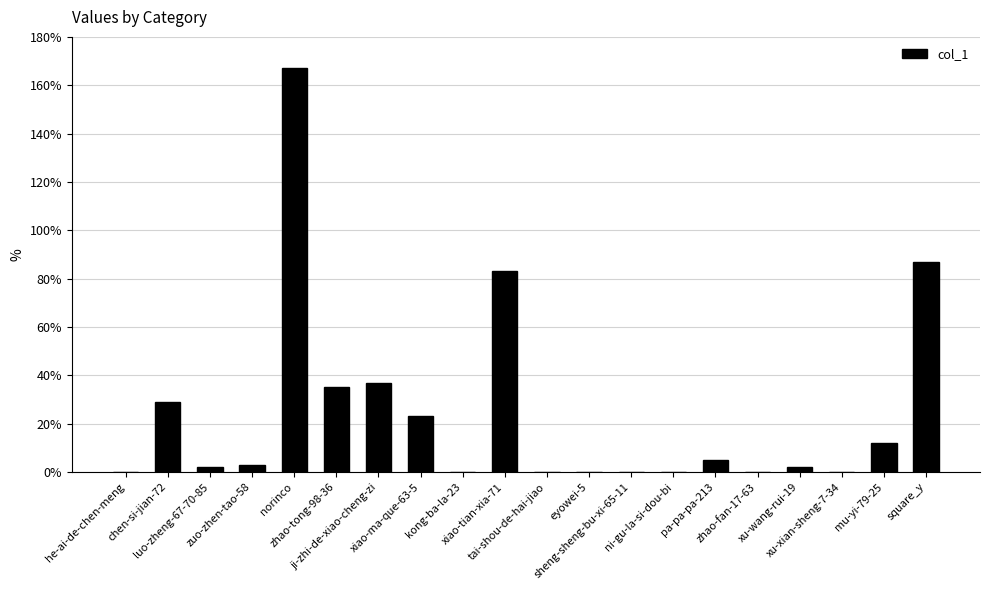

What is the maximum value shown in the chart?

167